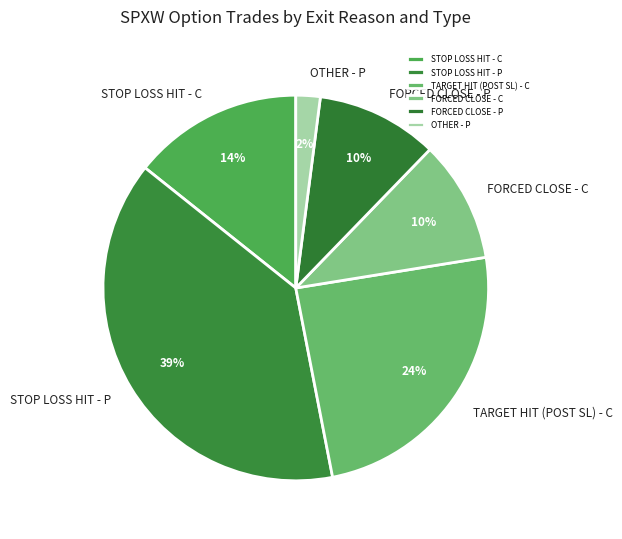

Which category has the biggest portion of the pie?

STOP LOSS HIT - P